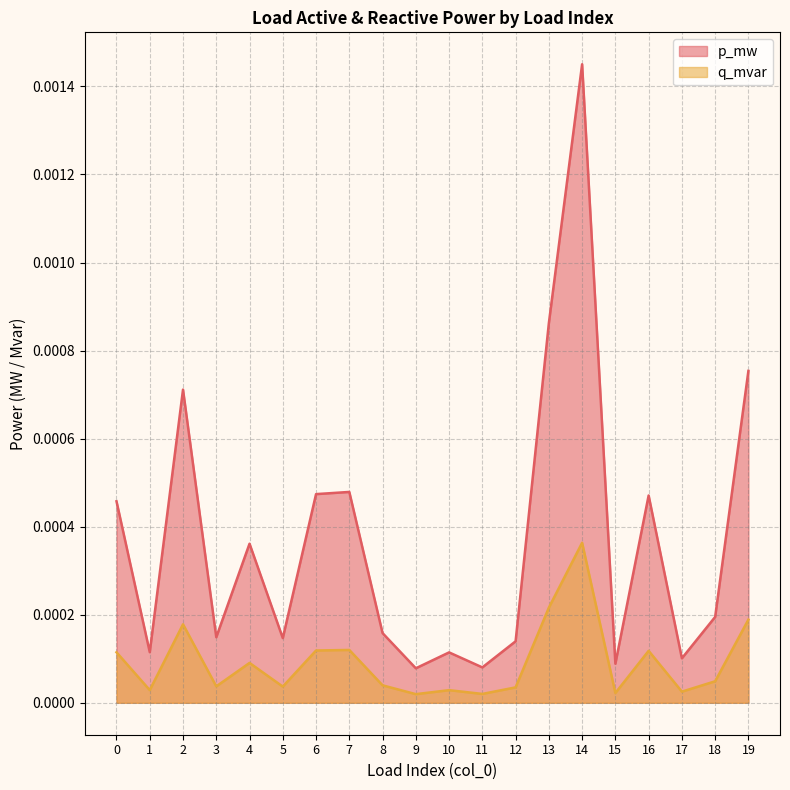

True or false: q_mvar and p_mw cross at least once.

False